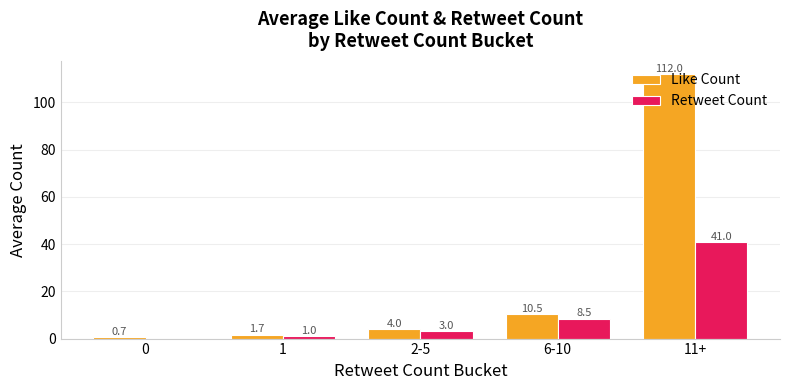

At which category is the sum across all series the highest?

11+